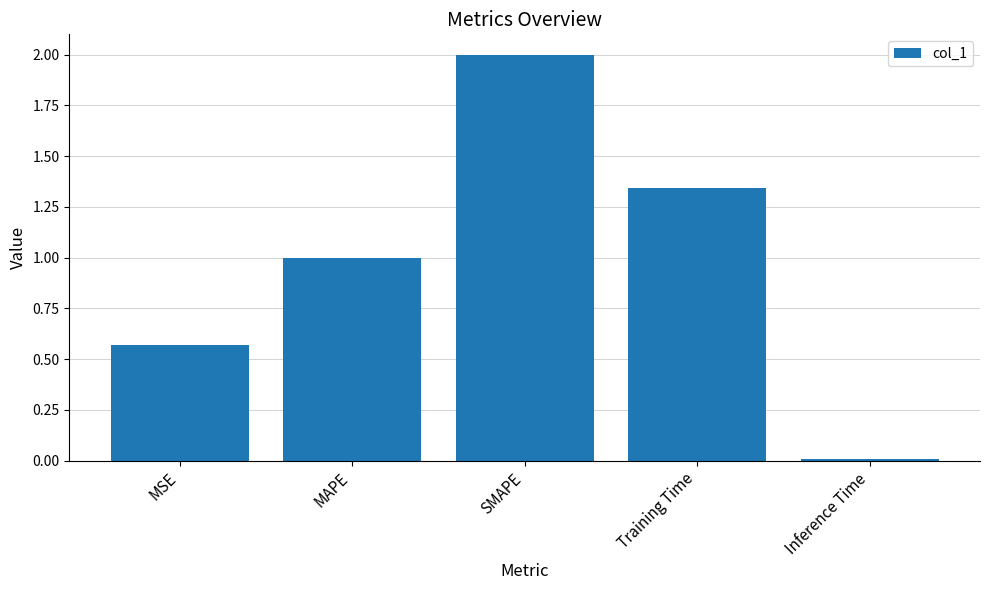

What is the label of the 4th bar from the left?

Training Time